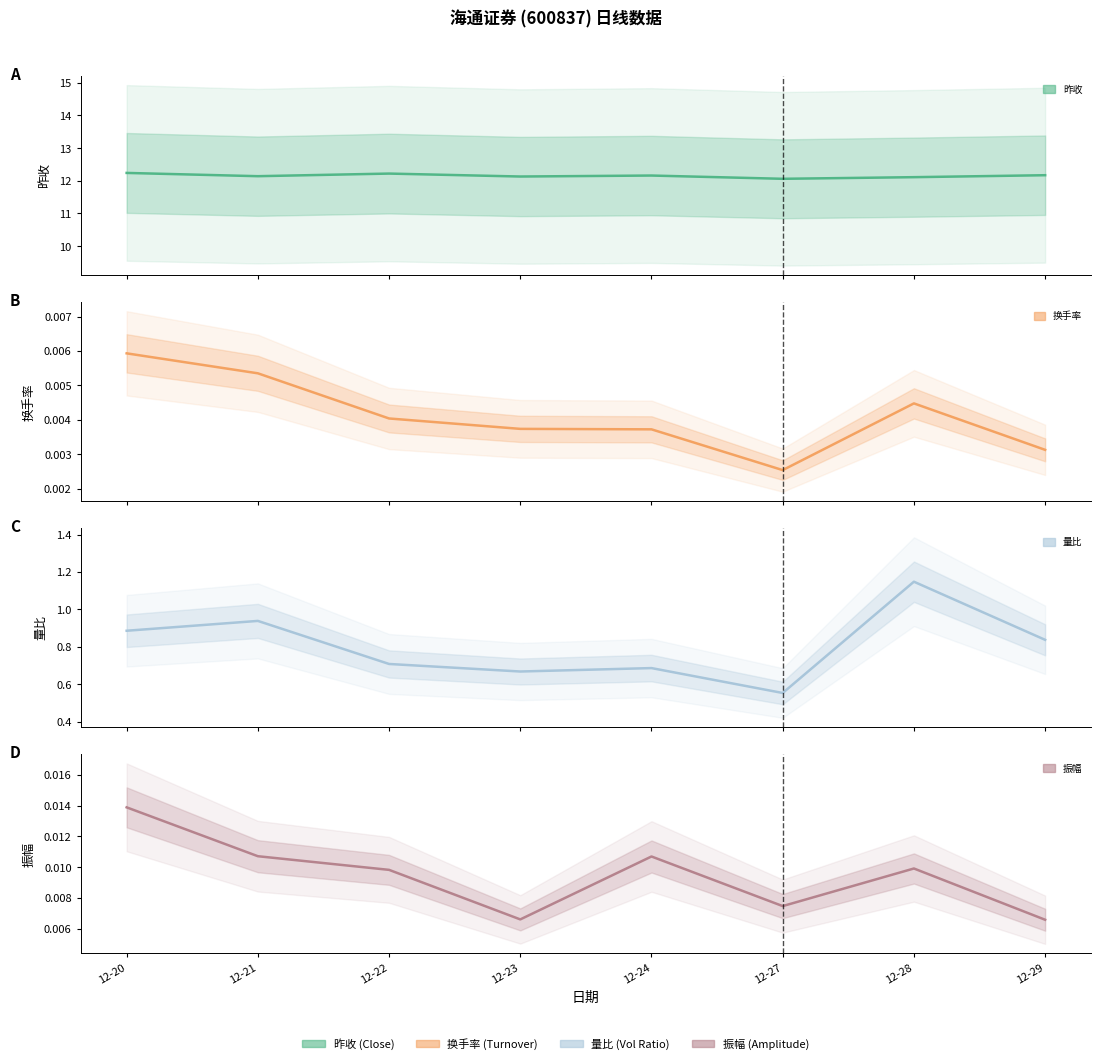

The 振幅 series shows 0.0 at 12-24. True or false?

False